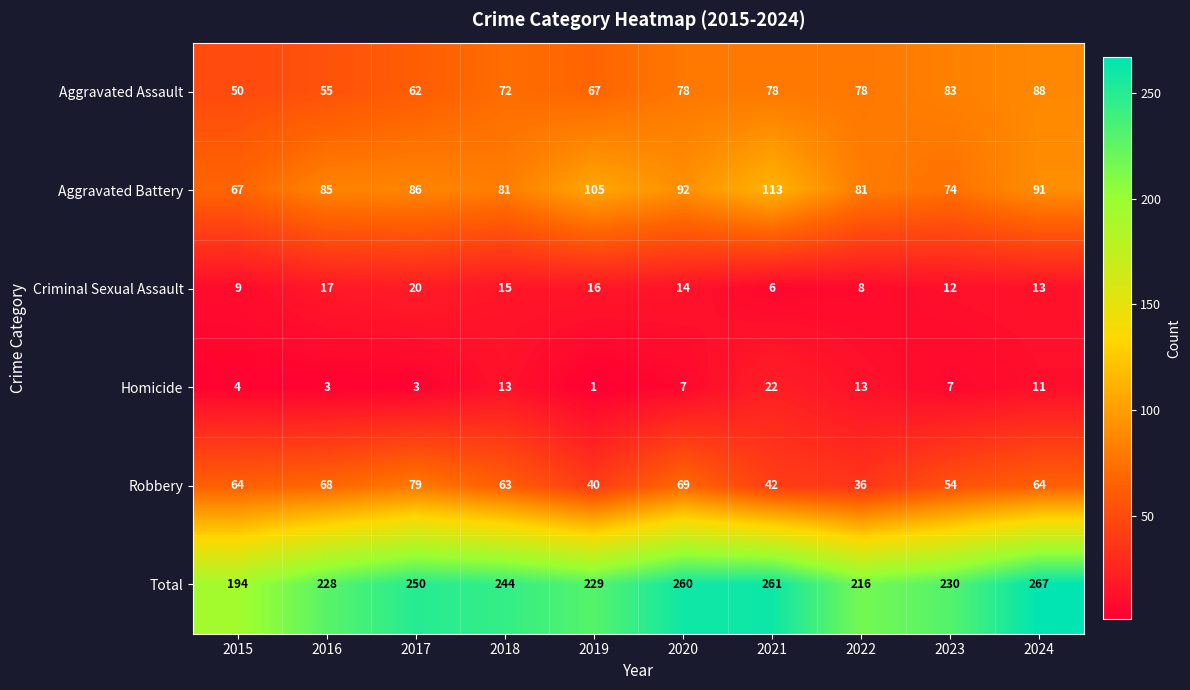

Is it true that Robbery equals 68 at 2016?

True